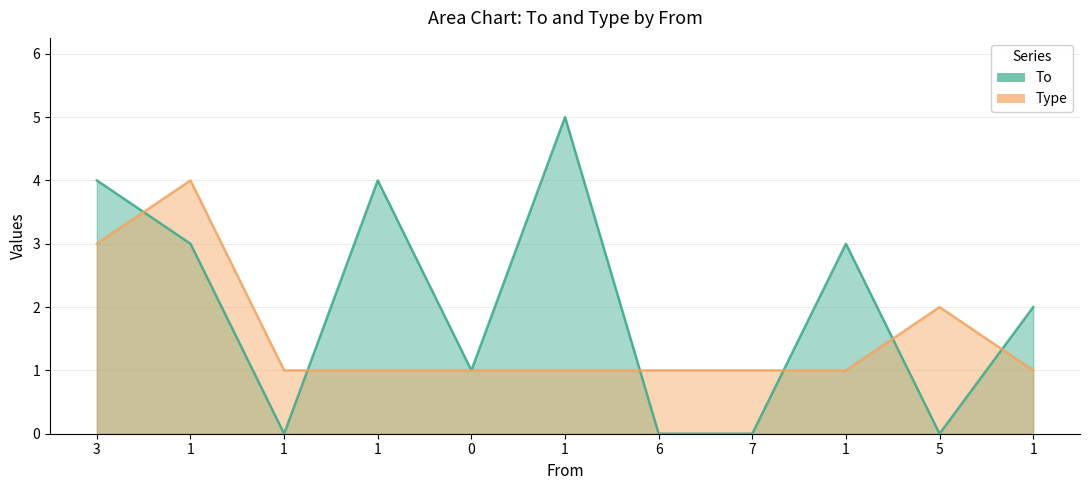

How many lines are shown in the chart?

2